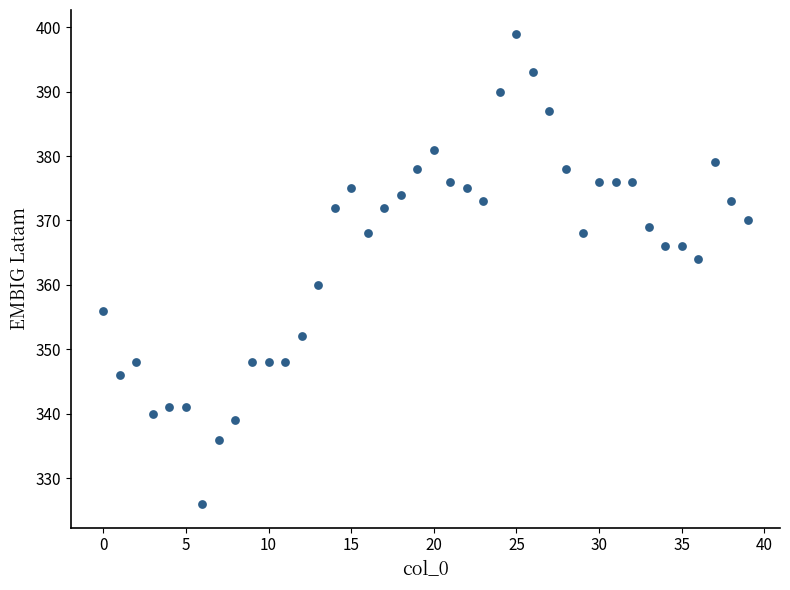

What is the range of Y values (max minus min)?

73